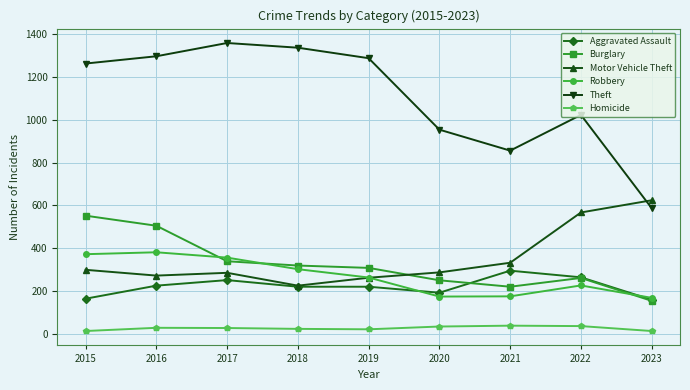

What are all the series names shown in the legend?

Aggravated Assault, Burglary, Motor Vehicle Theft, Robbery, Theft, Homicide